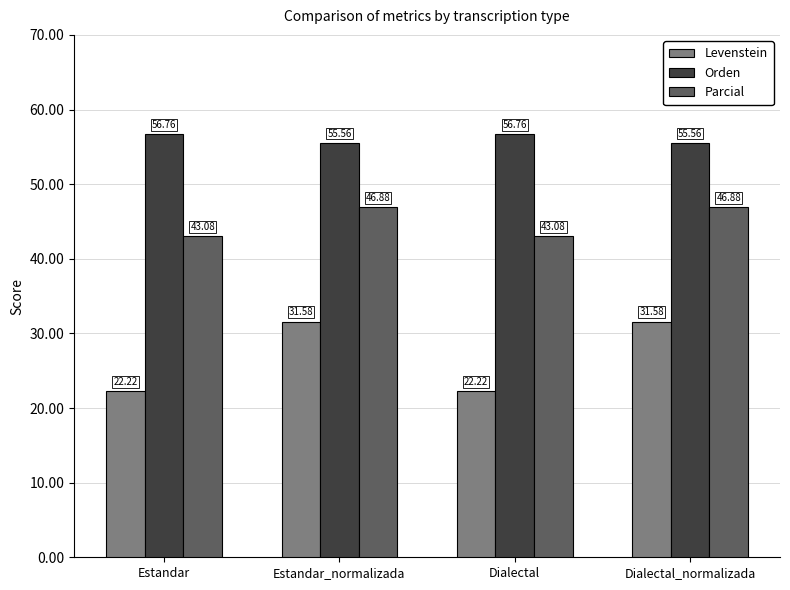

At which label does Levenstein first exceed 31?

Estandar_normalizada